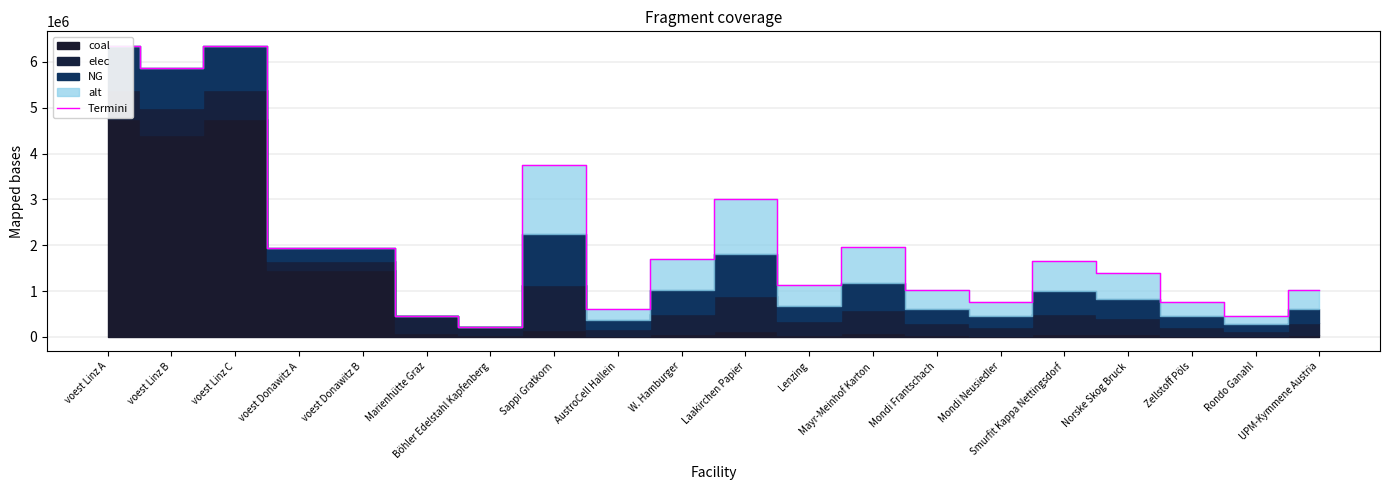

What is the value of the 8th point from the left?

3758333.3